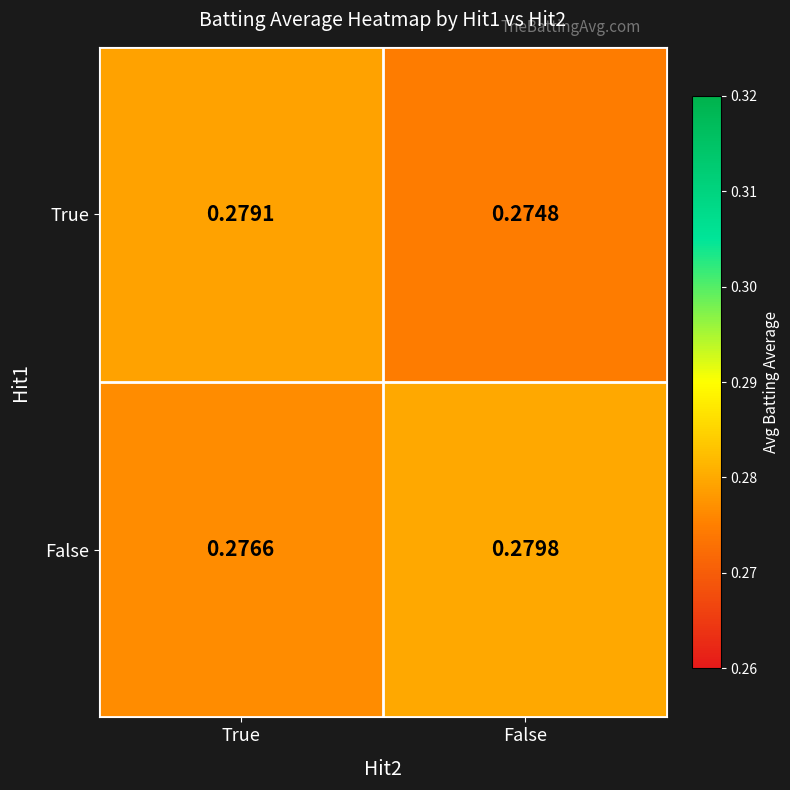

List the series in order of their overall mean, lowest first.

True, False